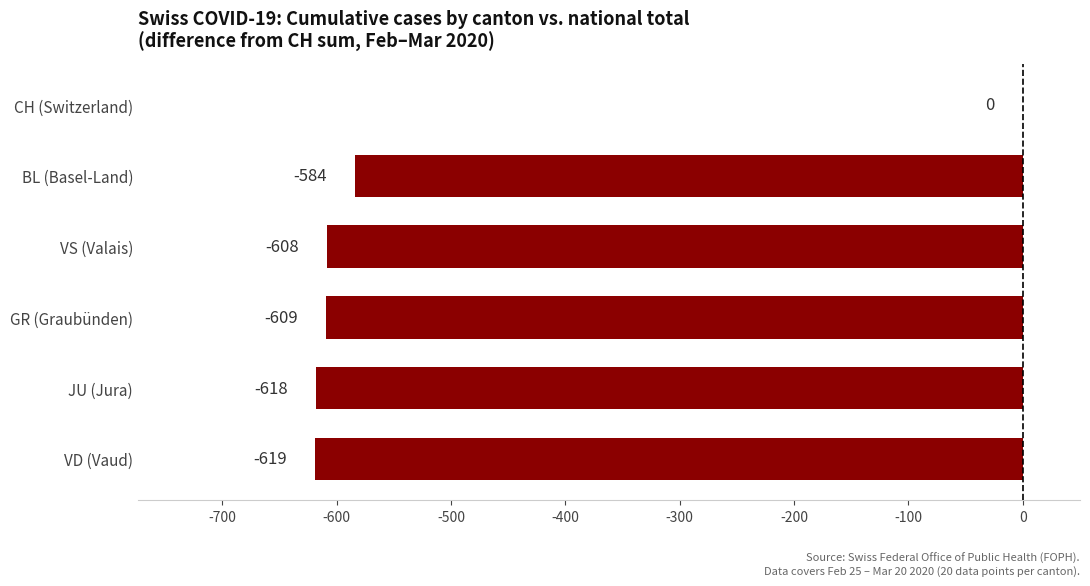

Reading bottom to top, transcribe all the data shown in this chart.

VD (Vaud)=-619	JU (Jura)=-618	GR (Graubünden)=-609	VS (Valais)=-608	BL (Basel-Land)=-584	CH (Switzerland)=0